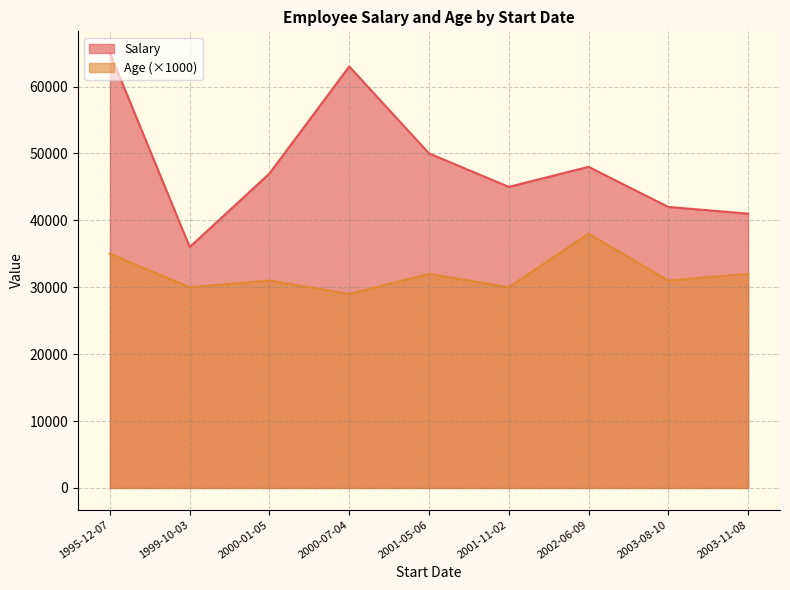

Is the value of Age at 2003-11-08 greater than the value of Salary at 1999-10-03?

No